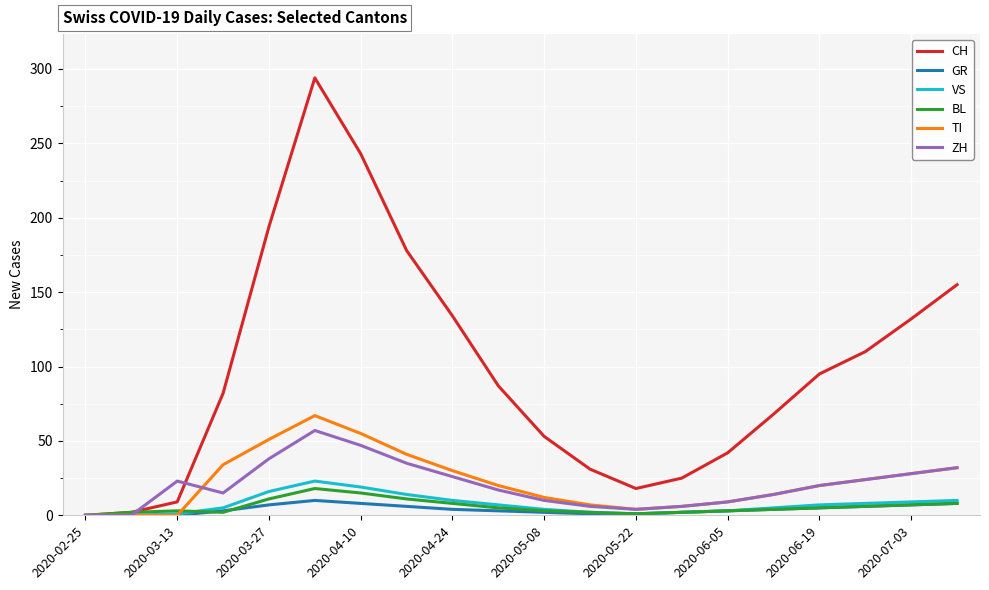

What is the maximum value for BL?

18